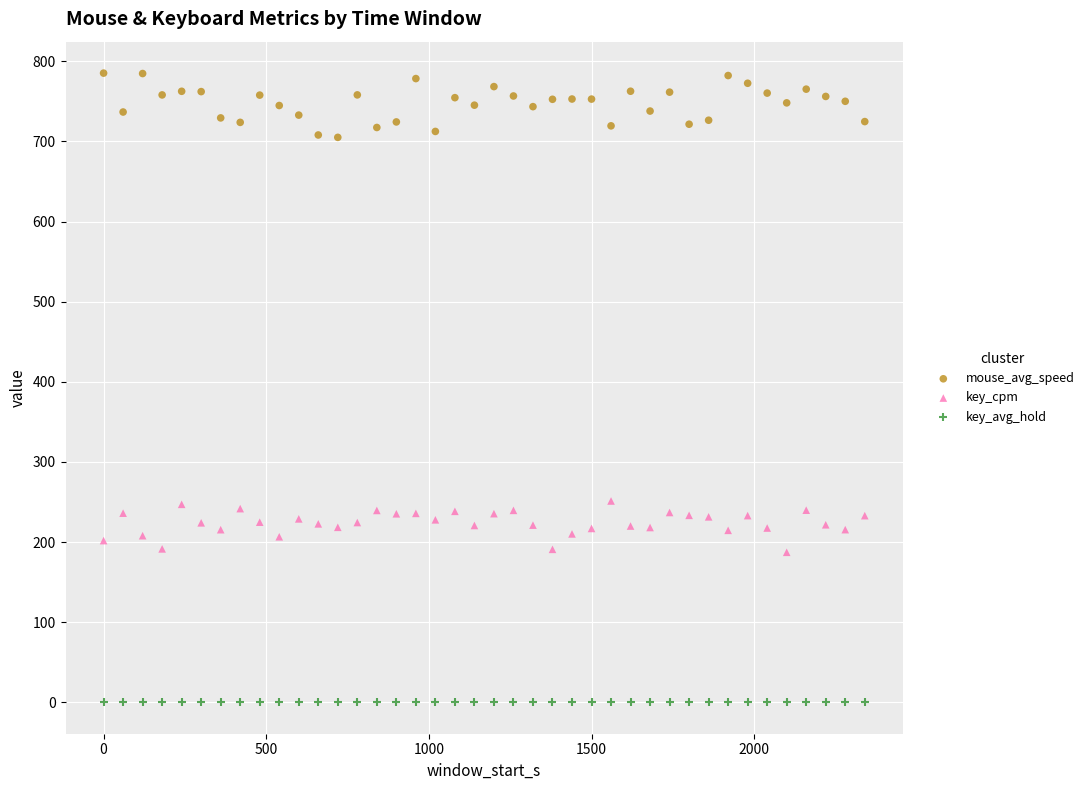

Which series reaches the minimum Y coordinate?

key_avg_hold